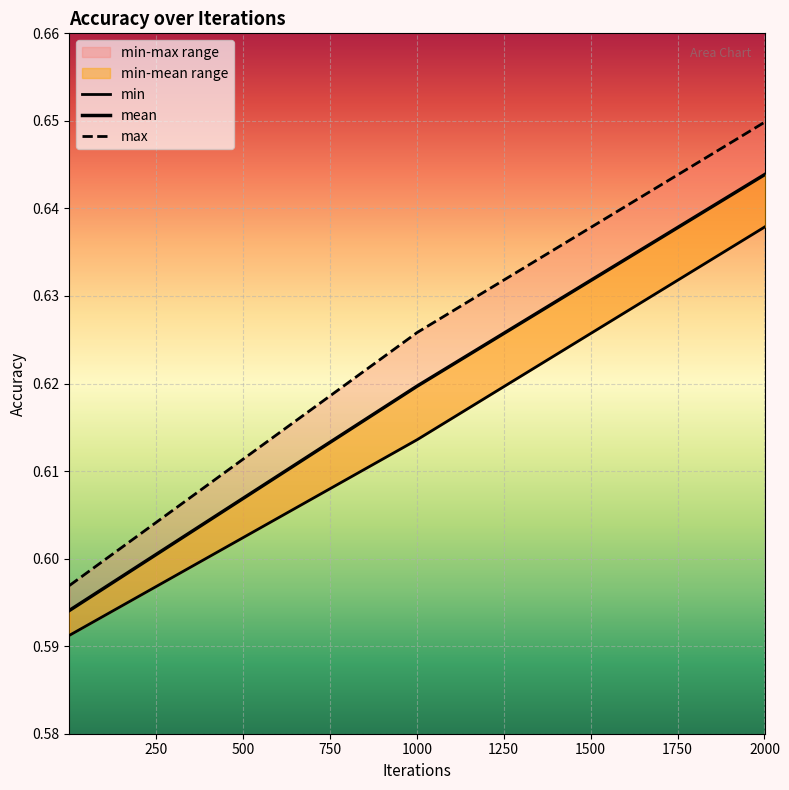

What is the total value across all series at 1001?

1.9